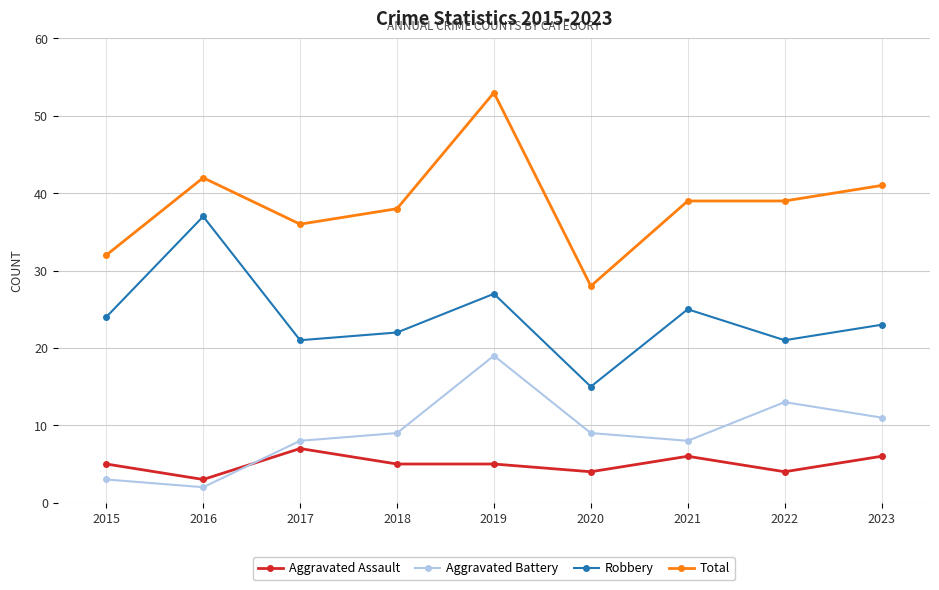

Reading left to right, what are all the values shown in this chart?

Aggravated Assault: 5	3	7	5	5	4	6	4	6
Aggravated Battery: 3	2	8	9	19	9	8	13	11
Robbery: 24	37	21	22	27	15	25	21	23
Total: 32	42	36	38	53	28	39	39	41